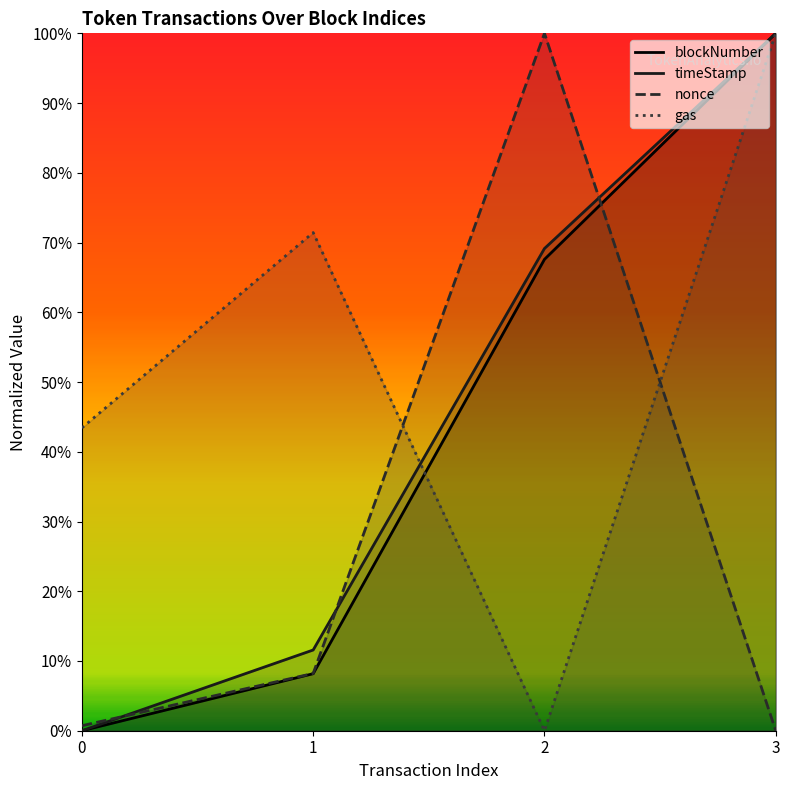

Which series has the largest range (max minus min)?

blockNumber